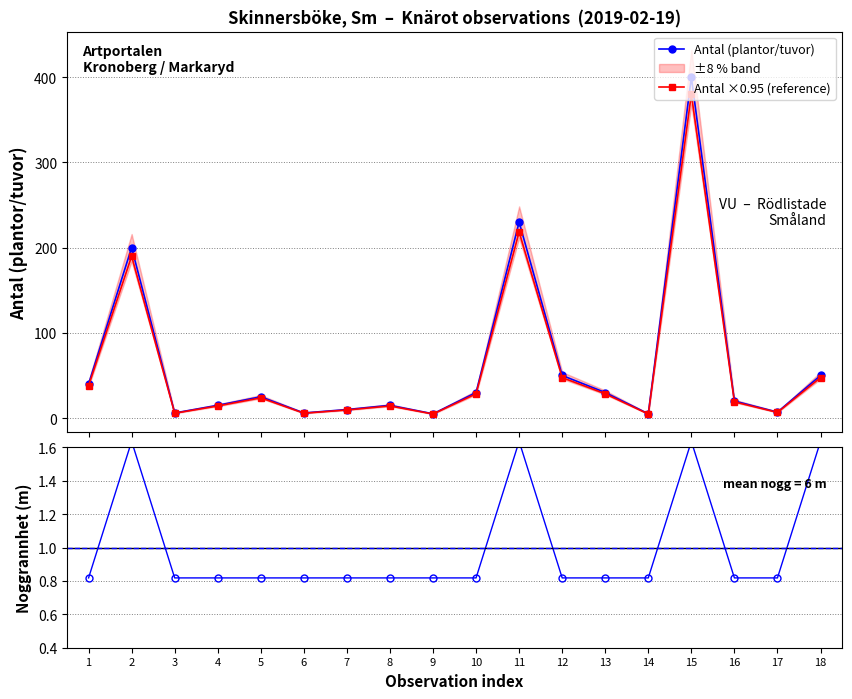

At 9, list the series in order from largest to smallest.

Antal (plantor/tuvor), Antal ×0.95 (reference), Noggrannhet / mean